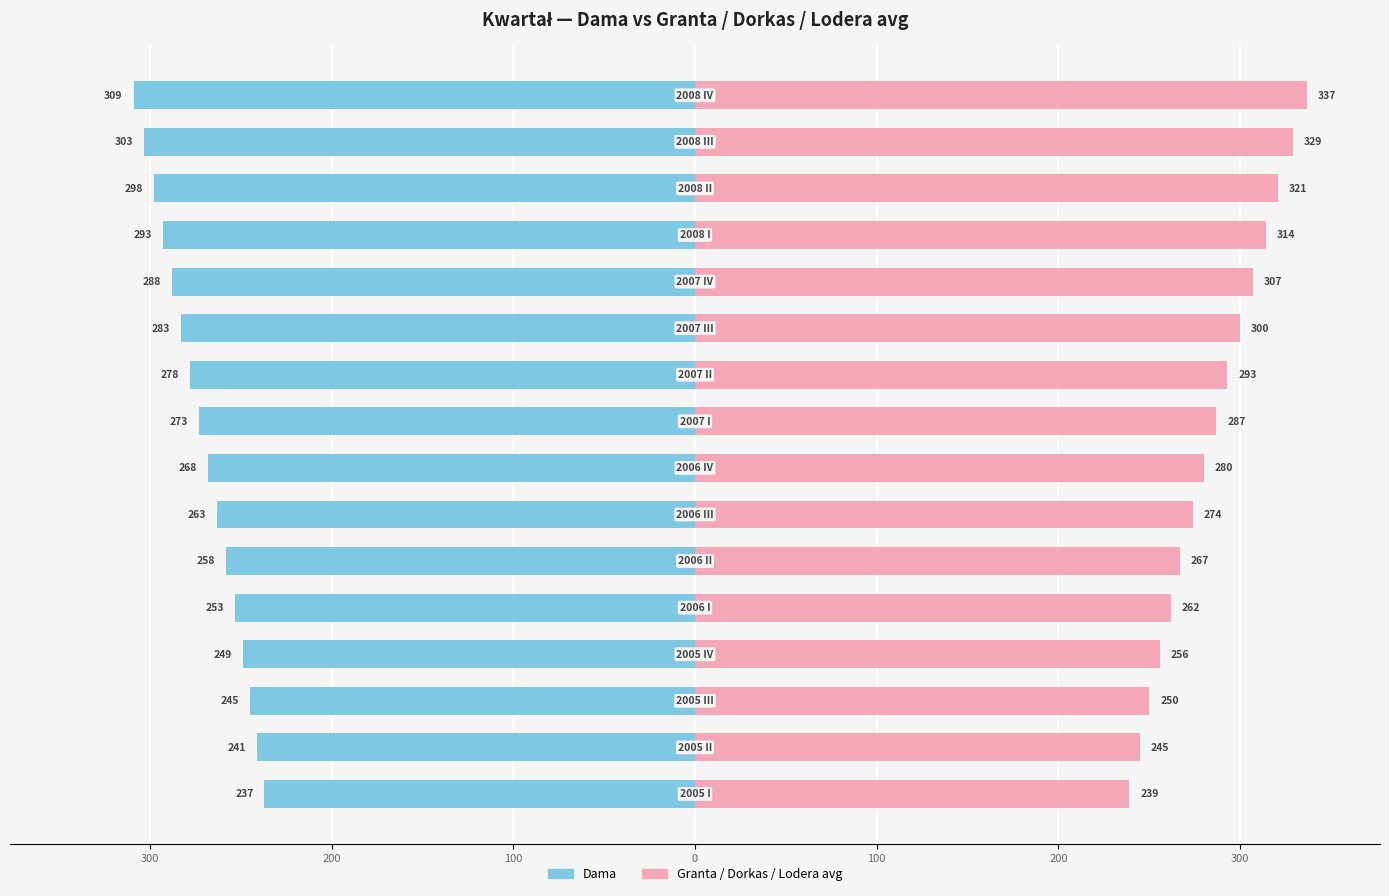

What is the value of the Dama bar at the 2nd from the left?

-241